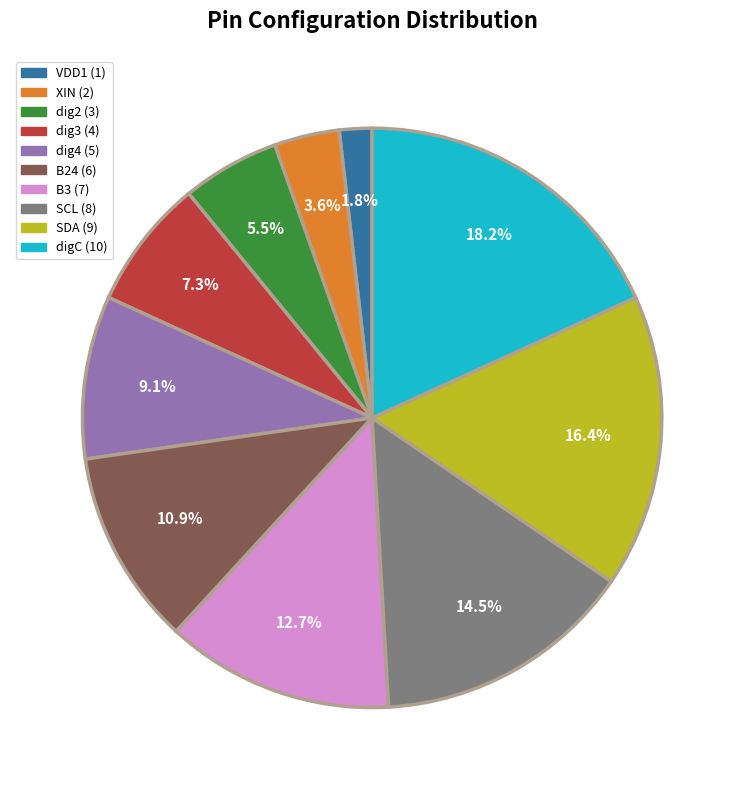

Count the number of slices in the pie.

10